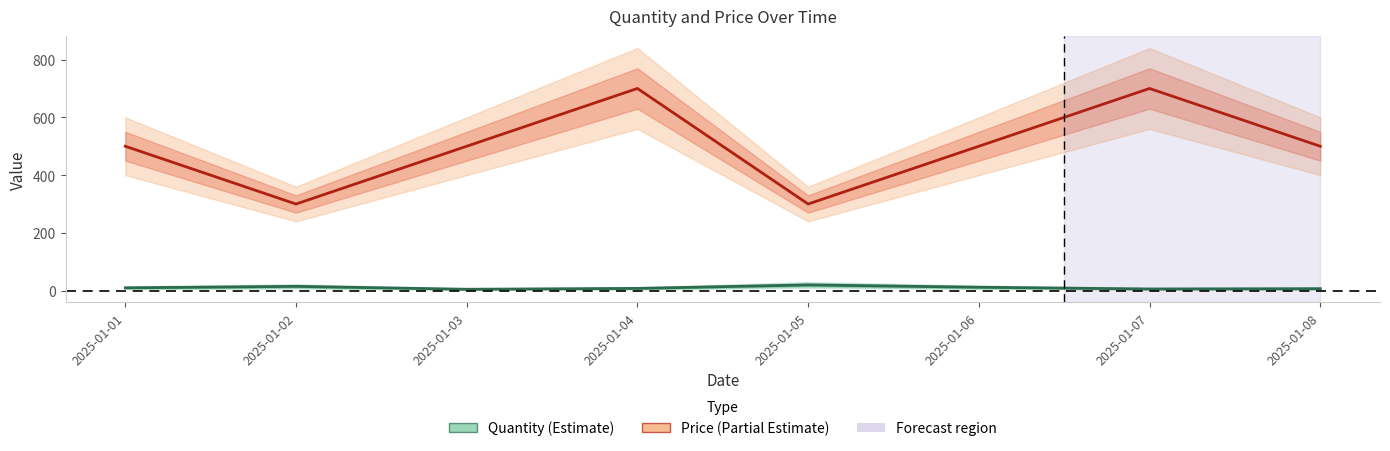

Is it true that Quantity equals 8 at 2025-01-04?

True